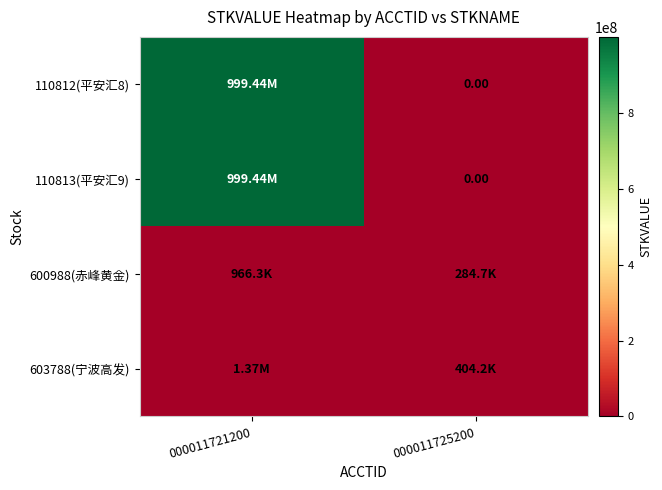

True or false: 600988(赤峰黄金) has a value of 284715.1 at 000011725200.

True